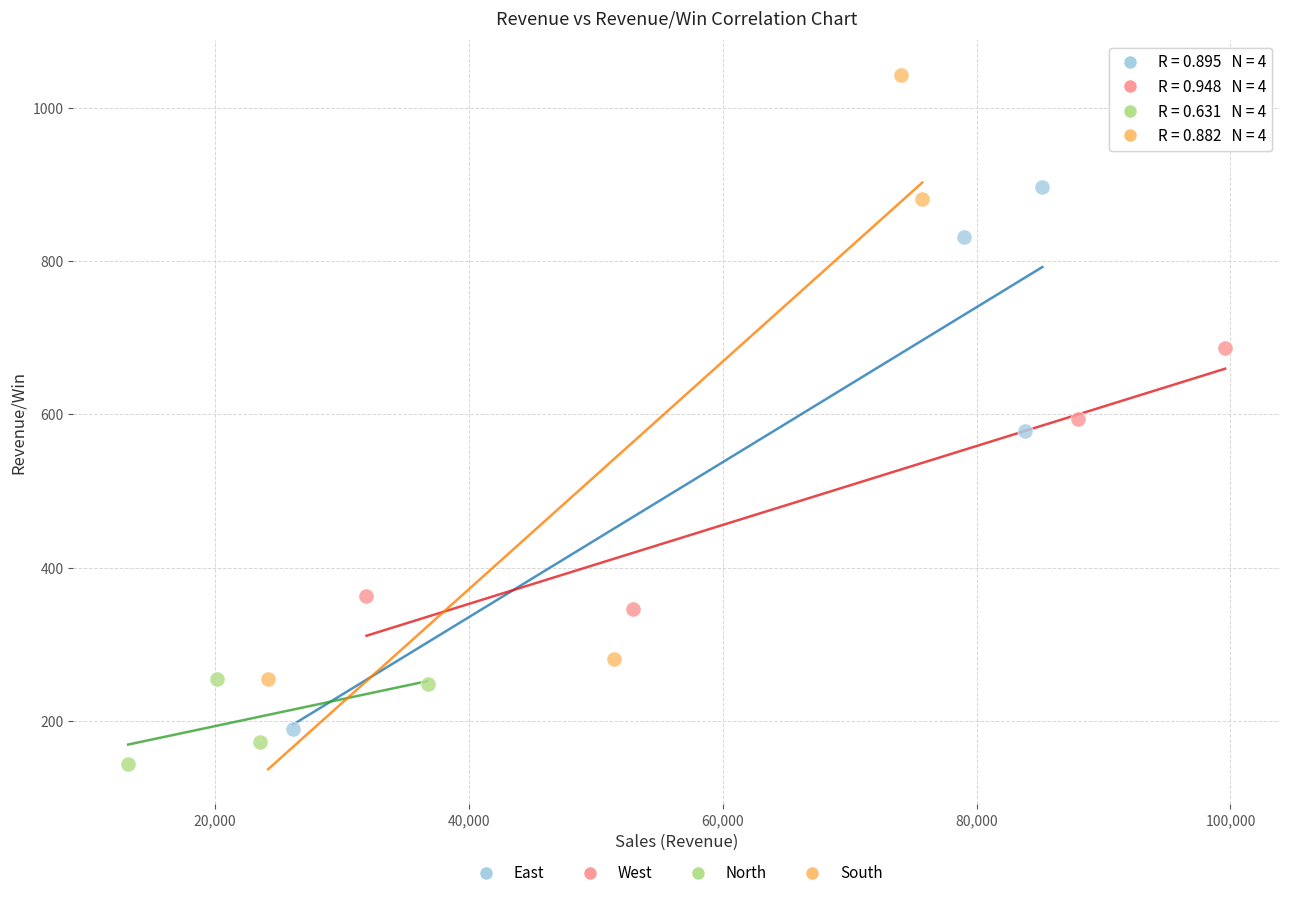

Which series reaches the maximum Y coordinate?

South